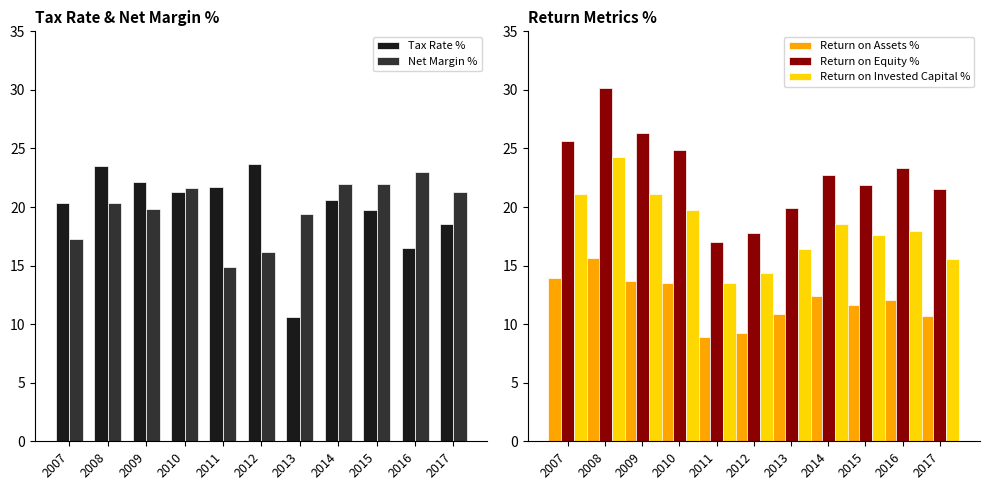

At how many categories does at least one series exceed 20?

10